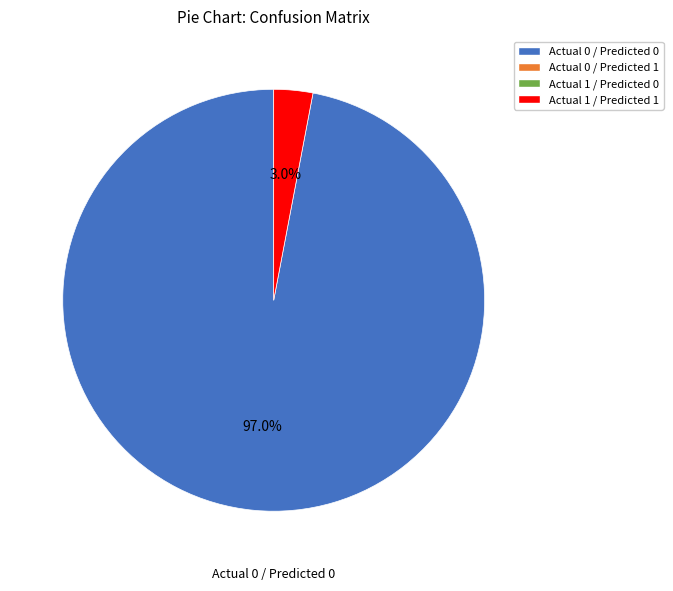

Does any single category account for the majority?

Yes